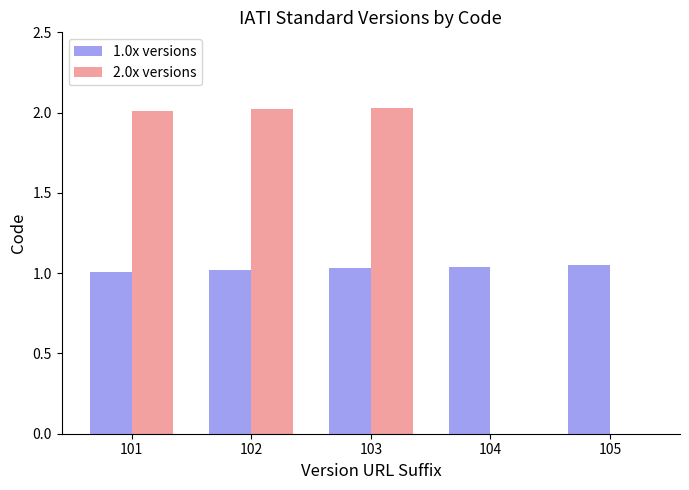

How many groups of bars are there?

5